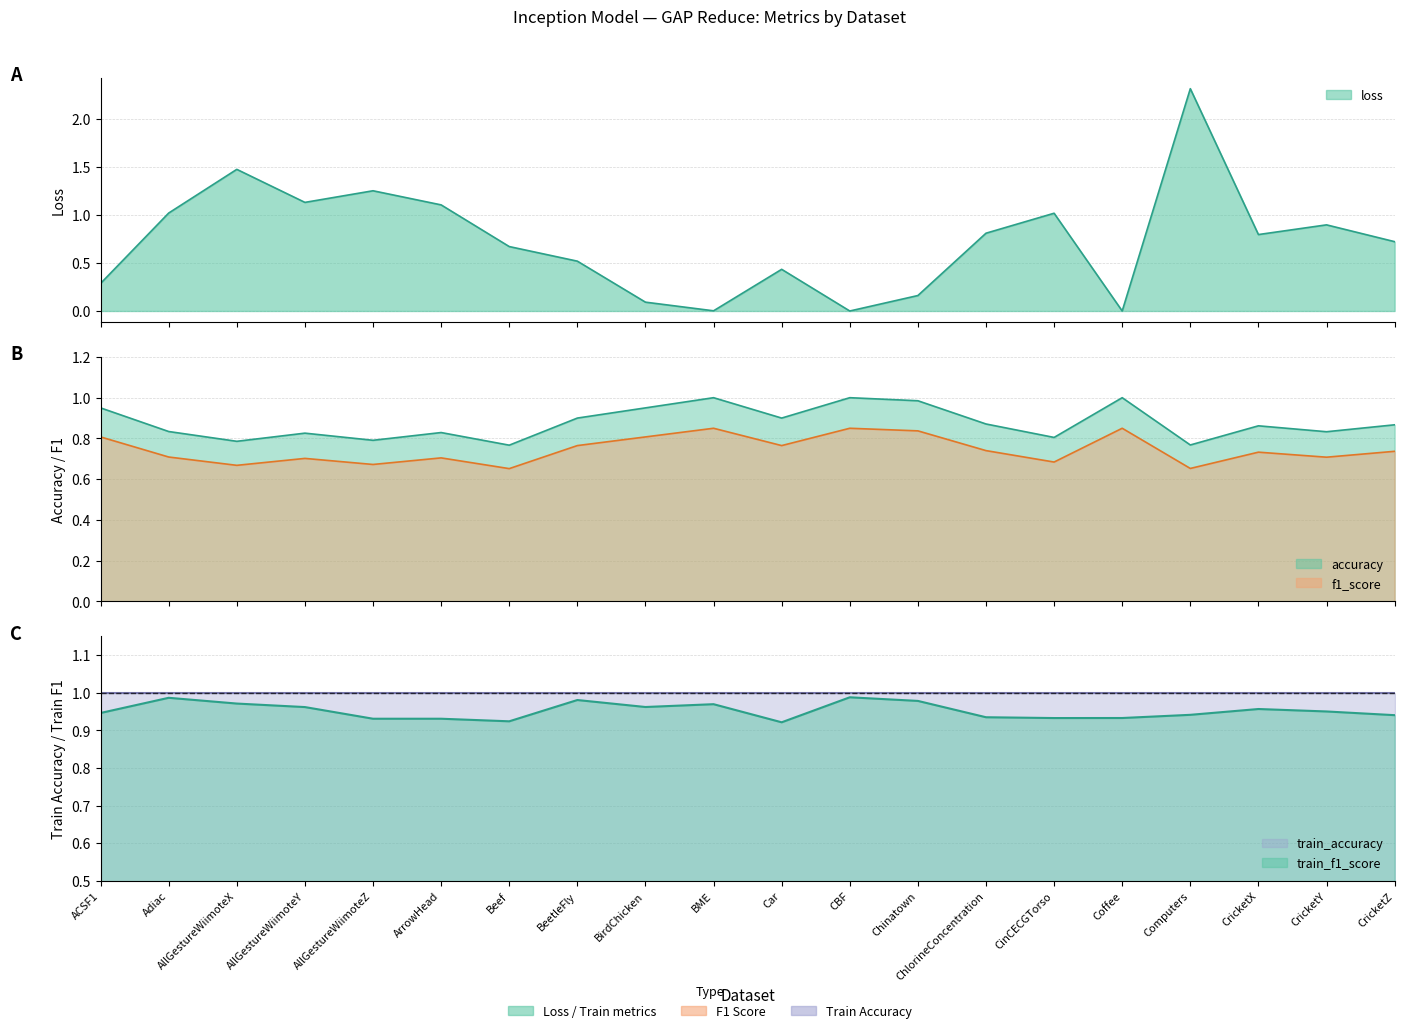

Between Computers and AllGestureWiimoteX, which is larger?

Computers